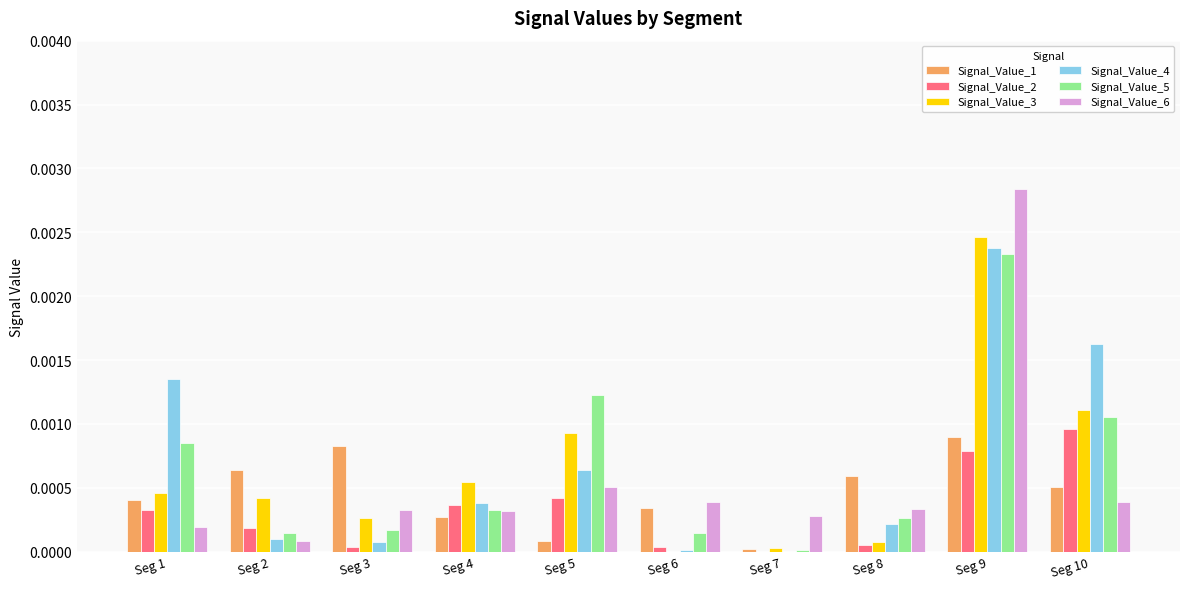

True or false: Signal_Value_1 has a value of 0.0 at Seg 10.

True